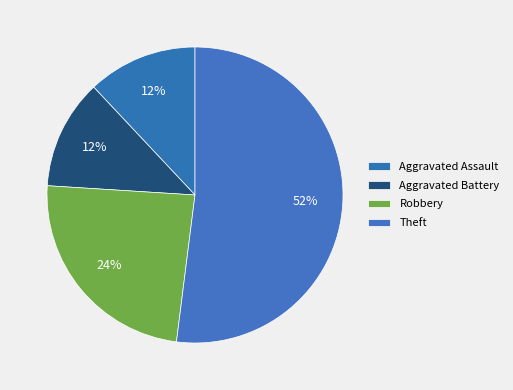

How many segments does this pie chart have?

4